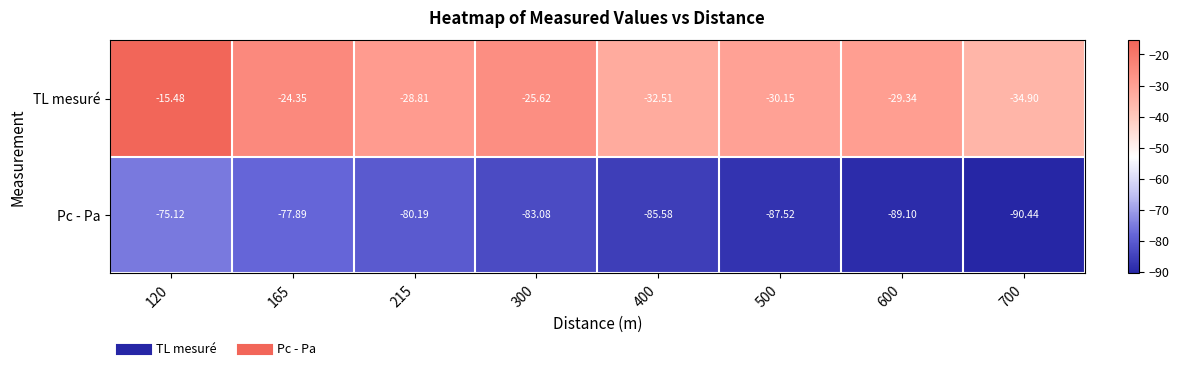

Rank the series by their maximum value, from lowest to highest.

Pc - Pa, TL mesuré